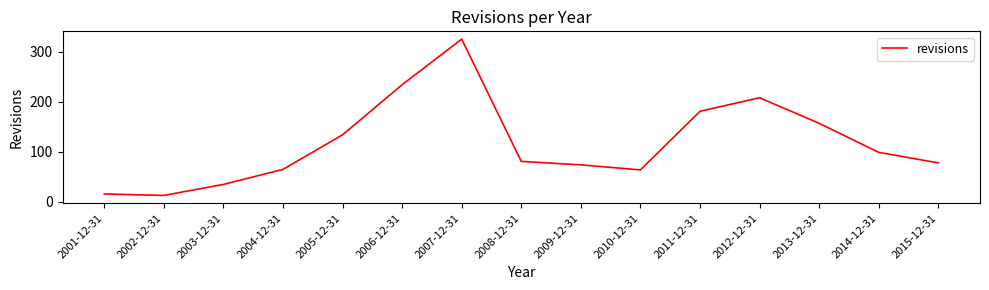

What is the ratio of the value at 2013-12-31 to the value at 2015-12-31?

2.0